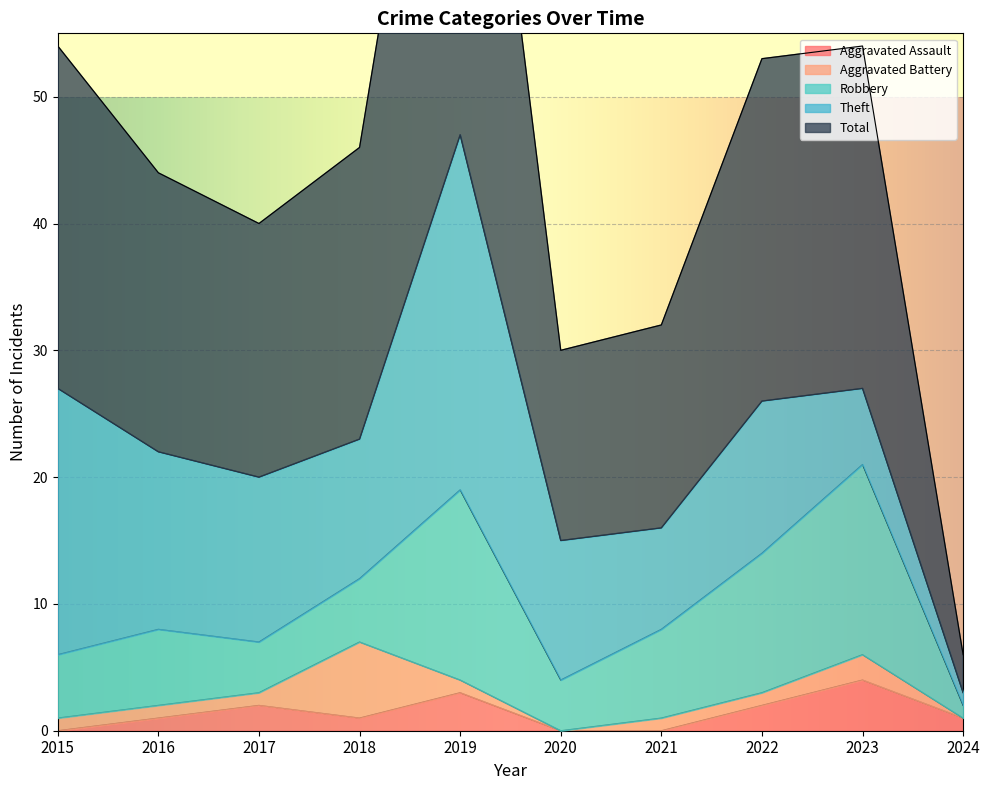

How many positive values does the Aggravated Battery series have?

8